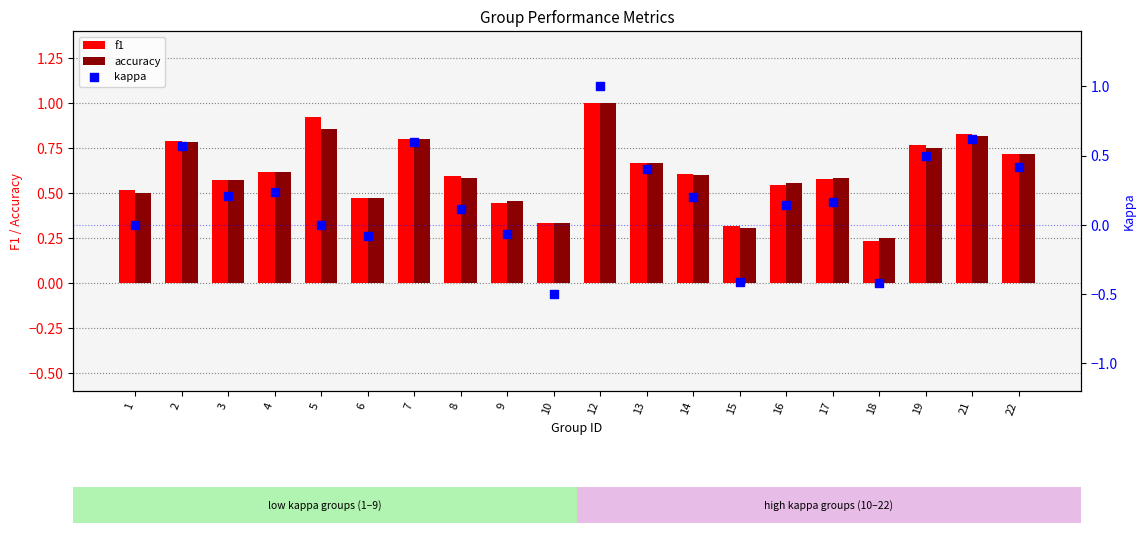

What are all the series names shown in the legend?

f1, accuracy, kappa